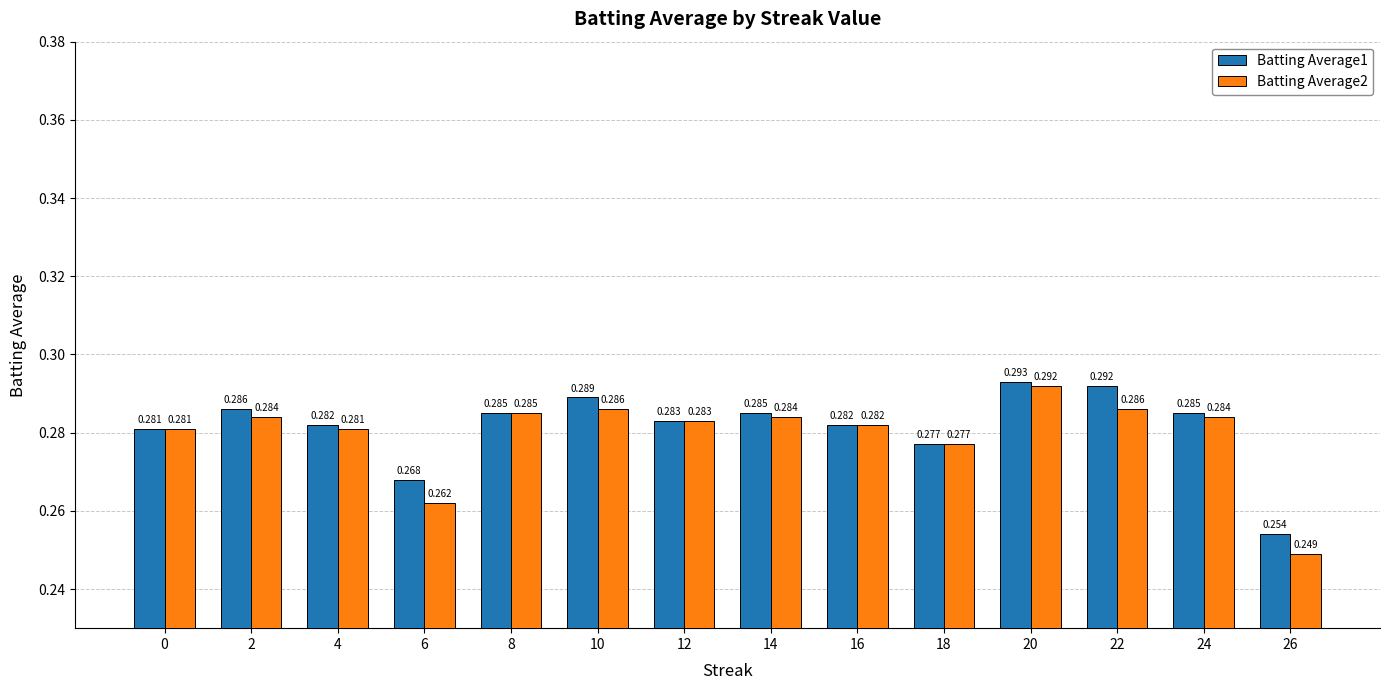

How many Batting Average1 values are between 0 and 1?

14